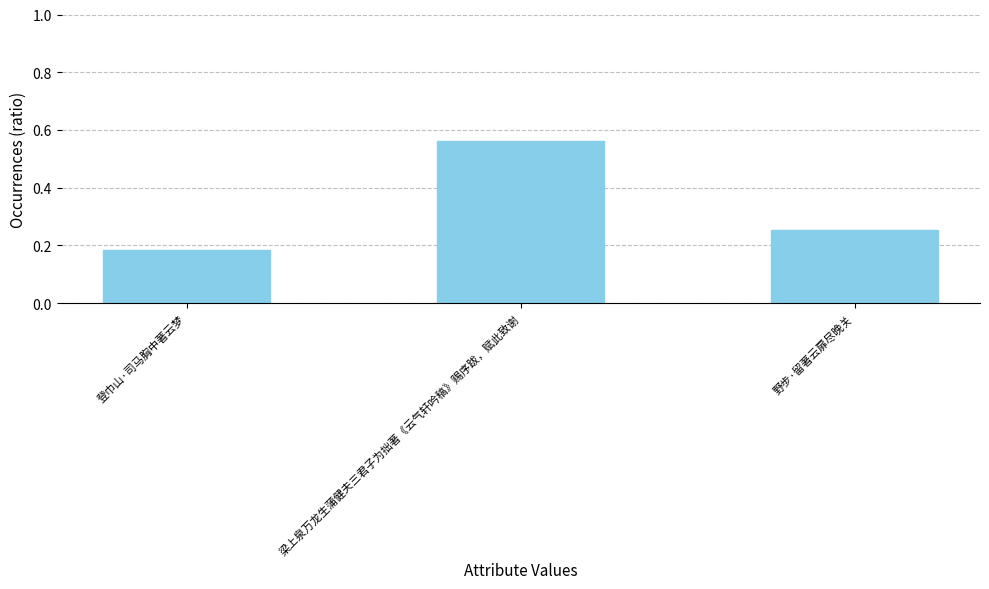

At which label is the value closest to 0?

登巾山·司马胸中著云梦